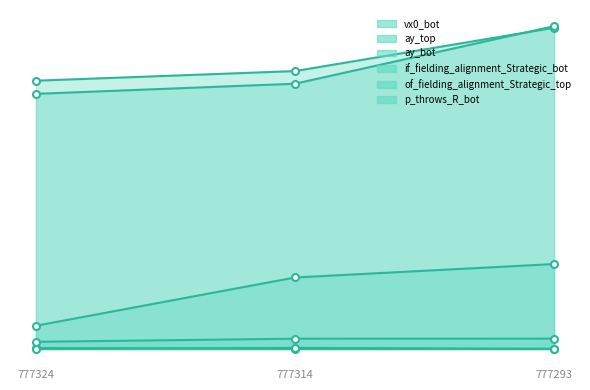

What are all the series names shown in the legend?

vx0_bot, ay_top, ay_bot, if_fielding_alignment_Strategic_bot, of_fielding_alignment_Strategic_top, p_throws_R_bot